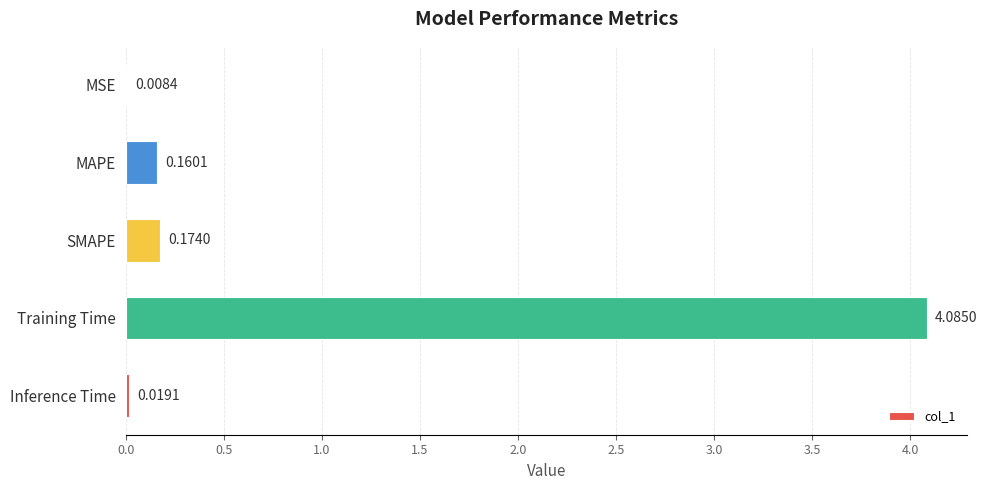

At which label is the value closest to 2?

SMAPE